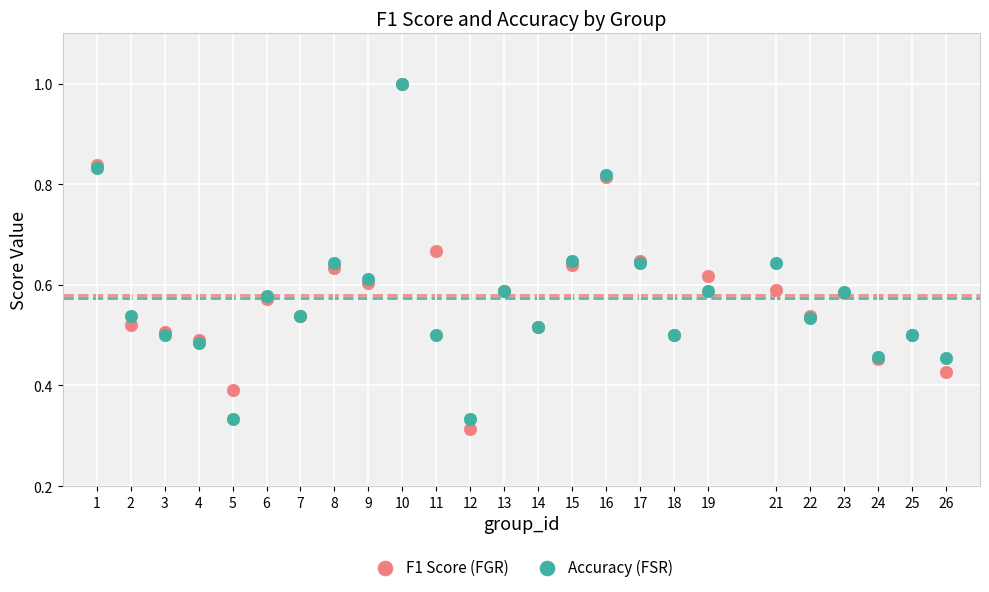

What are all the series names shown in the legend?

F1 Score (FGR), Accuracy (FSR)